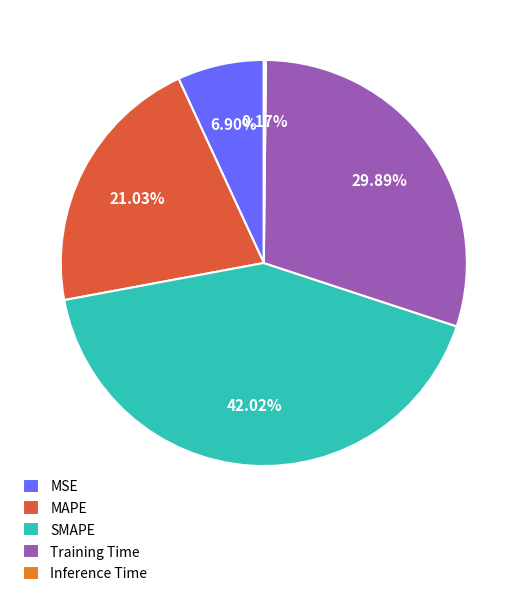

To the nearest percent, what portion does SMAPE represent?

42%